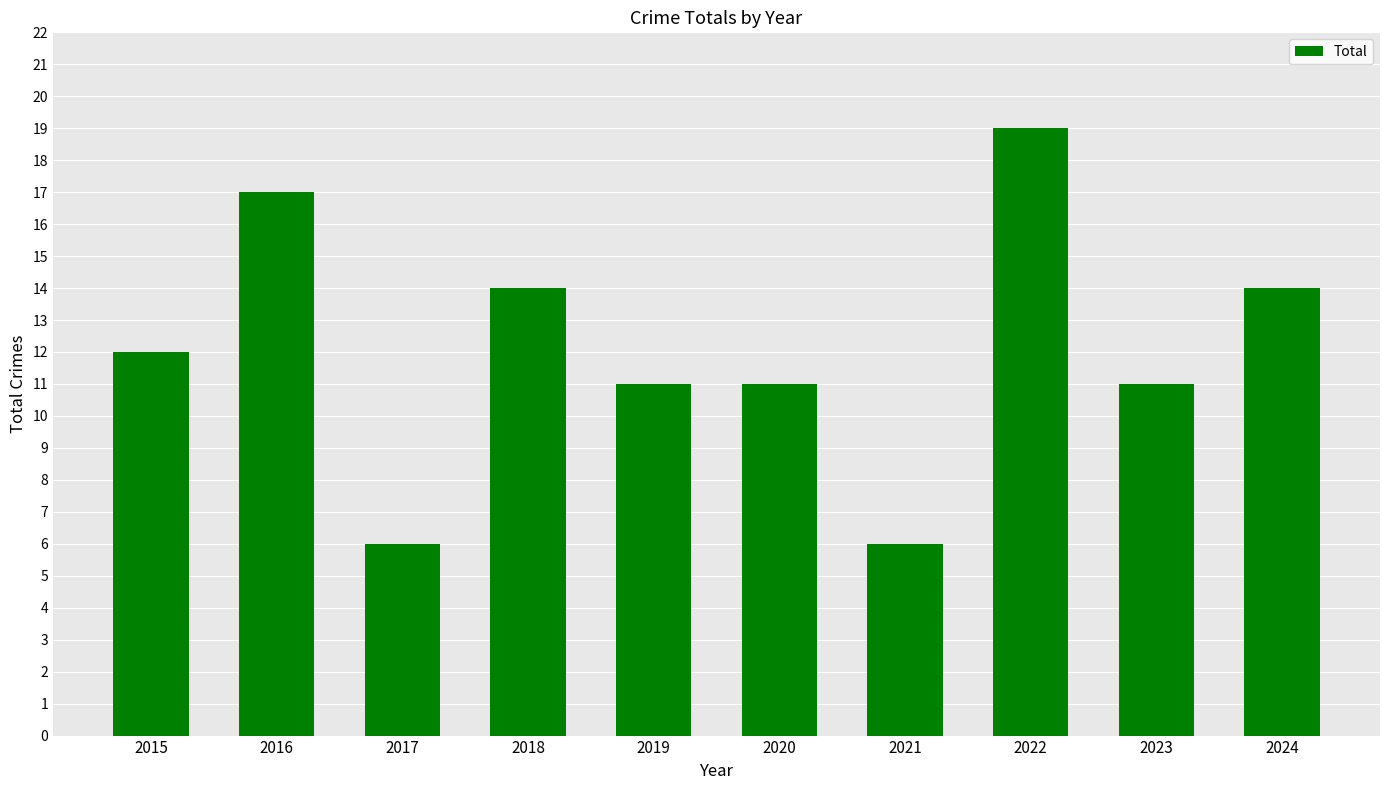

What is the value of the 7th bar from the left?

6